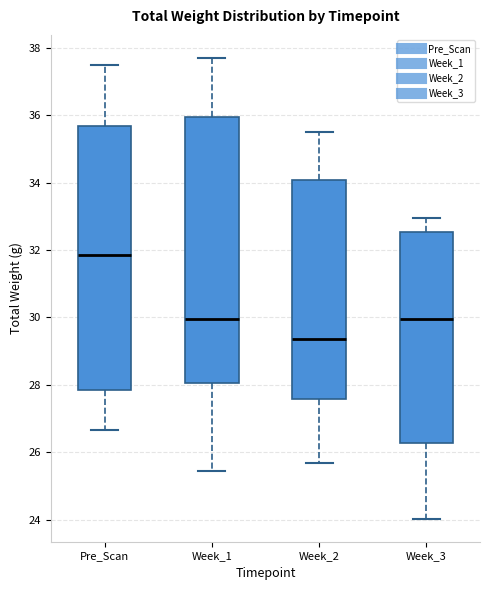

Where does the upper whisker of the box for Pre_Scan end on the y-axis? The values are not printed on the chart, so give them approximately, as read against the axis.

37.4